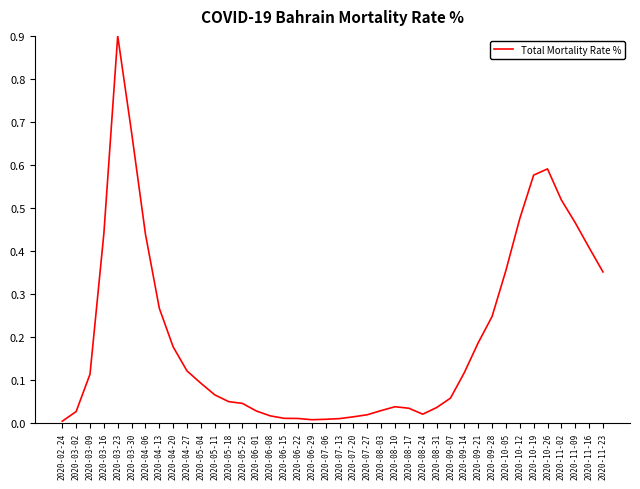

True or false: there are more than 0 points higher than both neighbors.

True